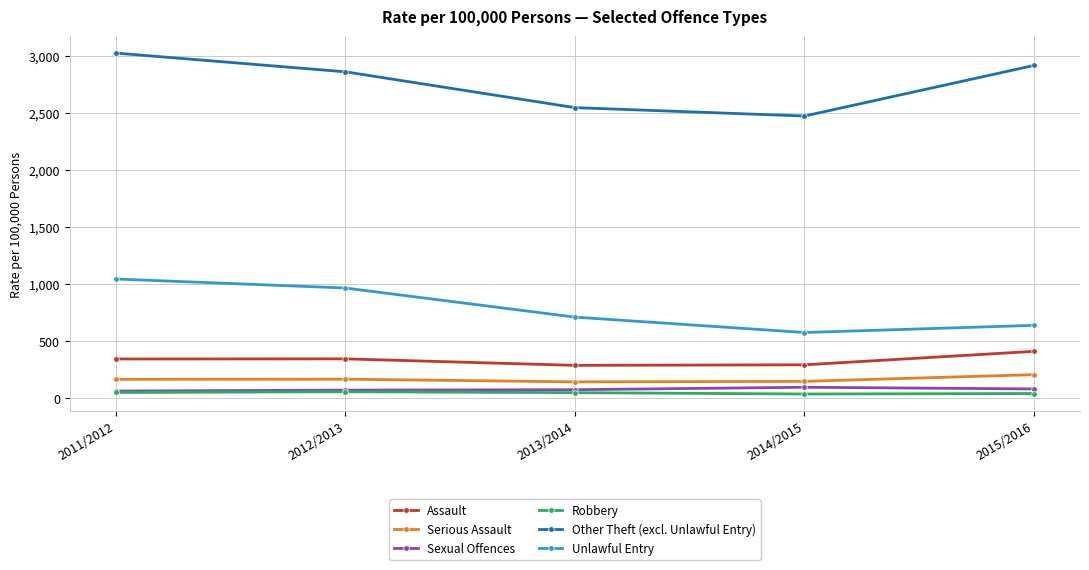

What is the lowest value of the Assault series?

283.9